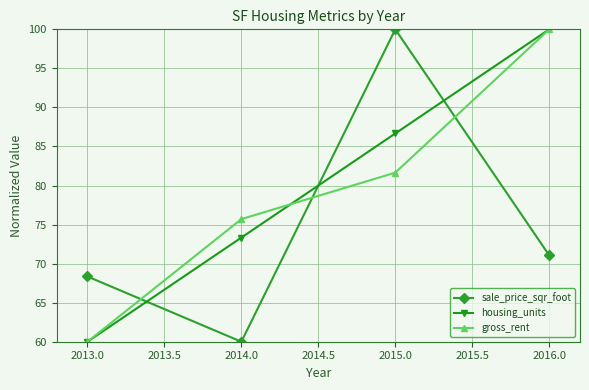

How many categories are shown in the chart?

4